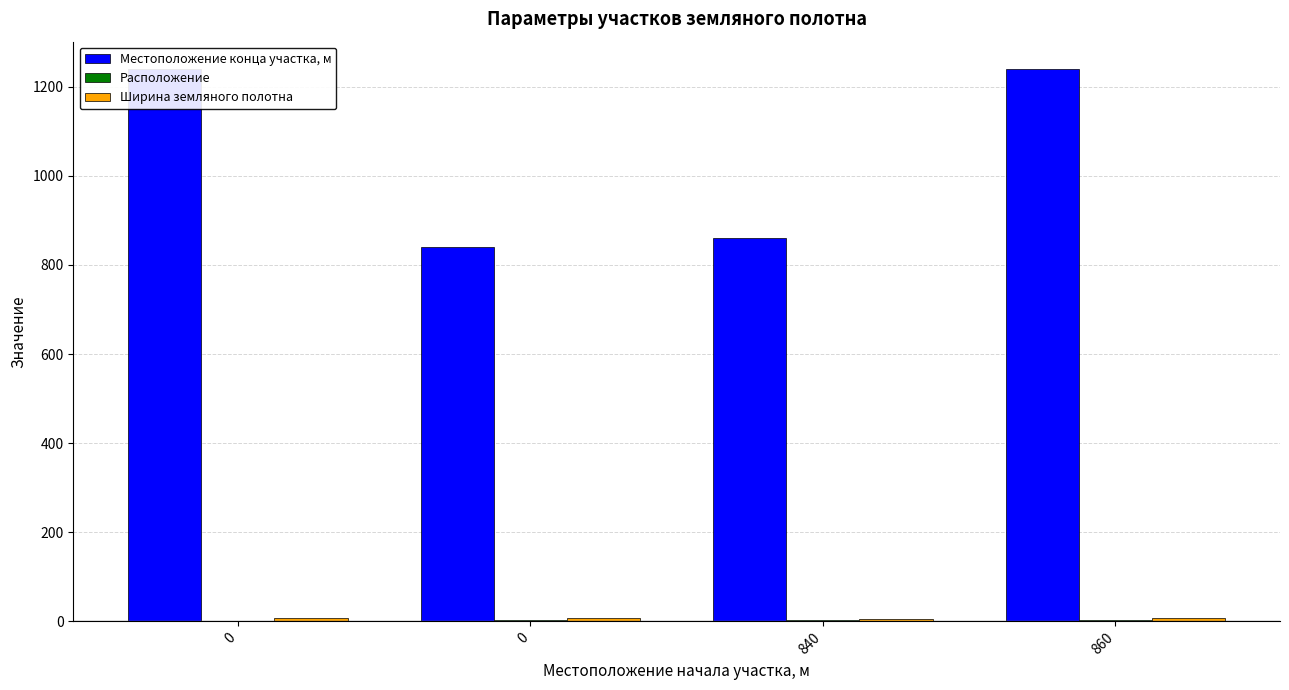

What are all the series names shown in the legend?

Местоположение конца участка, м, Расположение, Ширина земляного полотна